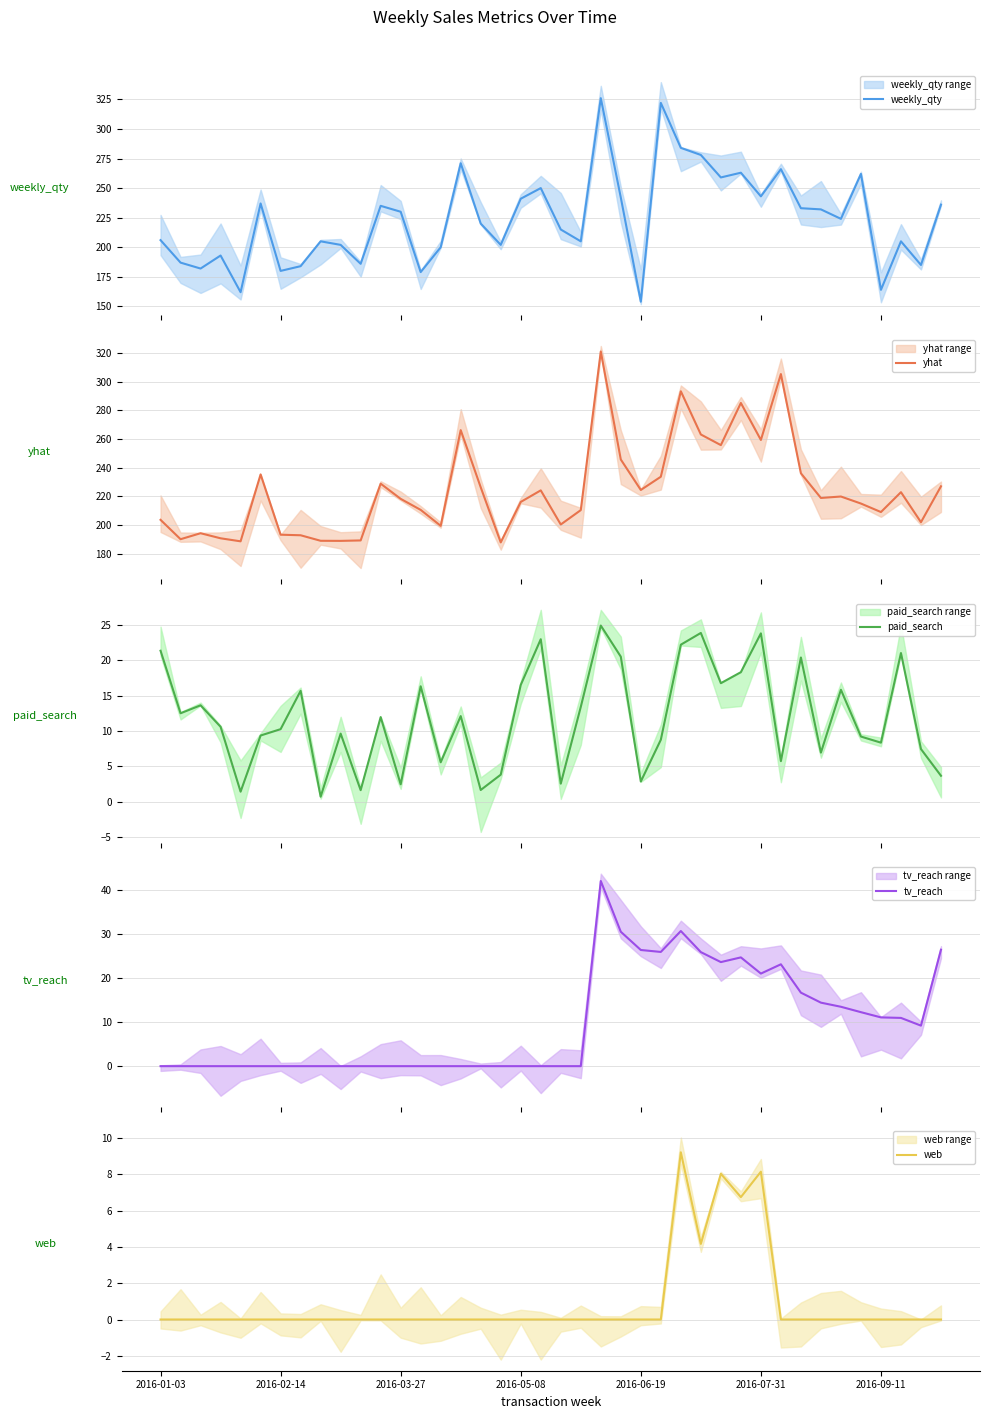

Reading left to right, list all the values displayed in this chart.

weekly_qty: 2016-01-03=206.0	2016-02-14=187.0	2016-03-27=182.0	2016-05-08=193.0	2016-06-19=162.0	2016-07-31=237.0	2016-09-11=180.0	7=184.0	8=205.0	9=202.0	10=186.0	11=235.0	12=230.0	13=179.0	14=200.0	15=271.0	16=220.0	17=202.0	18=241.0	19=250.0	20=215.0	21=205.0	22=326.0	23=242.0	24=154.0	25=322.0	26=284.0	27=278.0	28=259.0	29=263.0	30=243.0	31=266.0	32=233.0	33=232.0	34=224.0	35=262.0	36=164.0	37=205.0	38=185.0	39=236.0
yhat: 2016-01-03=203.6	2016-02-14=190.1	2016-03-27=194.3	2016-05-08=190.7	2016-06-19=188.6	2016-07-31=235.3	2016-09-11=193.2	7=192.8	8=189.0	9=188.9	10=189.2	11=228.9	12=218.3	13=210.5	14=199.4	15=266.2	16=226.3	17=187.9	18=216.1	19=224.2	20=200.4	21=210.4	22=321.1	23=245.7	24=224.5	25=233.7	26=293.4	27=263.2	28=255.8	29=285.2	30=259.4	31=305.4	32=236.1	33=218.9	34=219.9	35=215.0	36=209.0	37=222.9	38=202.0	39=227.0
paid_search: 2016-01-03=21.4	2016-02-14=12.5	2016-03-27=13.6	2016-05-08=10.6	2016-06-19=1.4	2016-07-31=9.4	2016-09-11=10.3	7=15.7	8=0.7	9=9.6	10=1.6	11=12.0	12=2.5	13=16.3	14=5.6	15=12.1	16=1.7	17=3.8	18=16.5	19=23.0	20=2.6	21=13.4	22=24.9	23=20.5	24=2.9	25=8.8	26=22.2	27=23.9	28=16.8	29=18.3	30=23.8	31=5.7	32=20.4	33=7.0	34=15.8	35=9.2	36=8.4	37=21.0	38=7.5	39=3.7
tv_reach: 2016-01-03=0.0	2016-02-14=0.0	2016-03-27=0.0	2016-05-08=0.0	2016-06-19=0.0	2016-07-31=0.0	2016-09-11=0.0	7=0.0	8=0.0	9=0.0	10=0.0	11=0.0	12=0.0	13=0.0	14=0.0	15=0.0	16=0.0	17=0.0	18=0.0	19=0.0	20=0.0	21=0.0	22=42.1	23=30.6	24=26.4	25=26.0	26=30.7	27=25.9	28=23.7	29=24.7	30=21.1	31=23.2	32=16.7	33=14.4	34=13.5	35=12.3	36=11.1	37=11.0	38=9.2	39=26.5
web: 2016-01-03=0.0	2016-02-14=0.0	2016-03-27=0.0	2016-05-08=0.0	2016-06-19=0.0	2016-07-31=0.0	2016-09-11=0.0	7=0.0	8=0.0	9=0.0	10=0.0	11=0.0	12=0.0	13=0.0	14=0.0	15=0.0	16=0.0	17=0.0	18=0.0	19=0.0	20=0.0	21=0.0	22=0.0	23=0.0	24=0.0	25=0.0	26=9.2	27=4.2	28=8.0	29=6.7	30=8.1	31=0.0	32=0.0	33=0.0	34=0.0	35=0.0	36=0.0	37=0.0	38=0.0	39=0.0